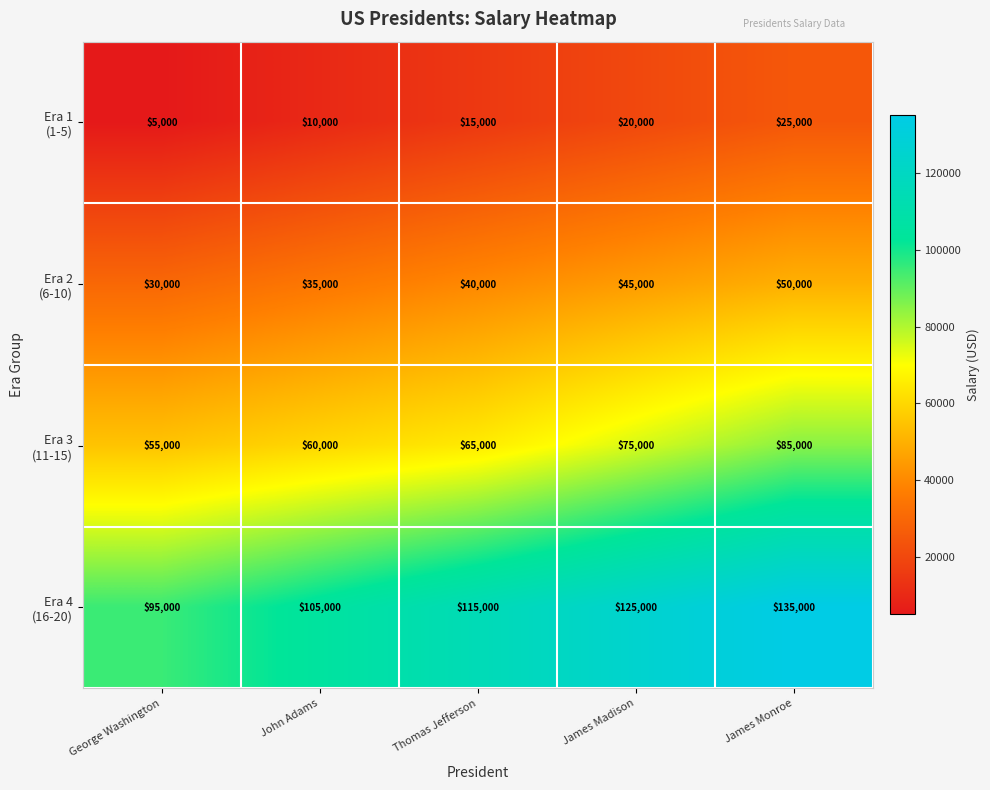

What is the difference between the highest and lowest values at George Washington?

90000